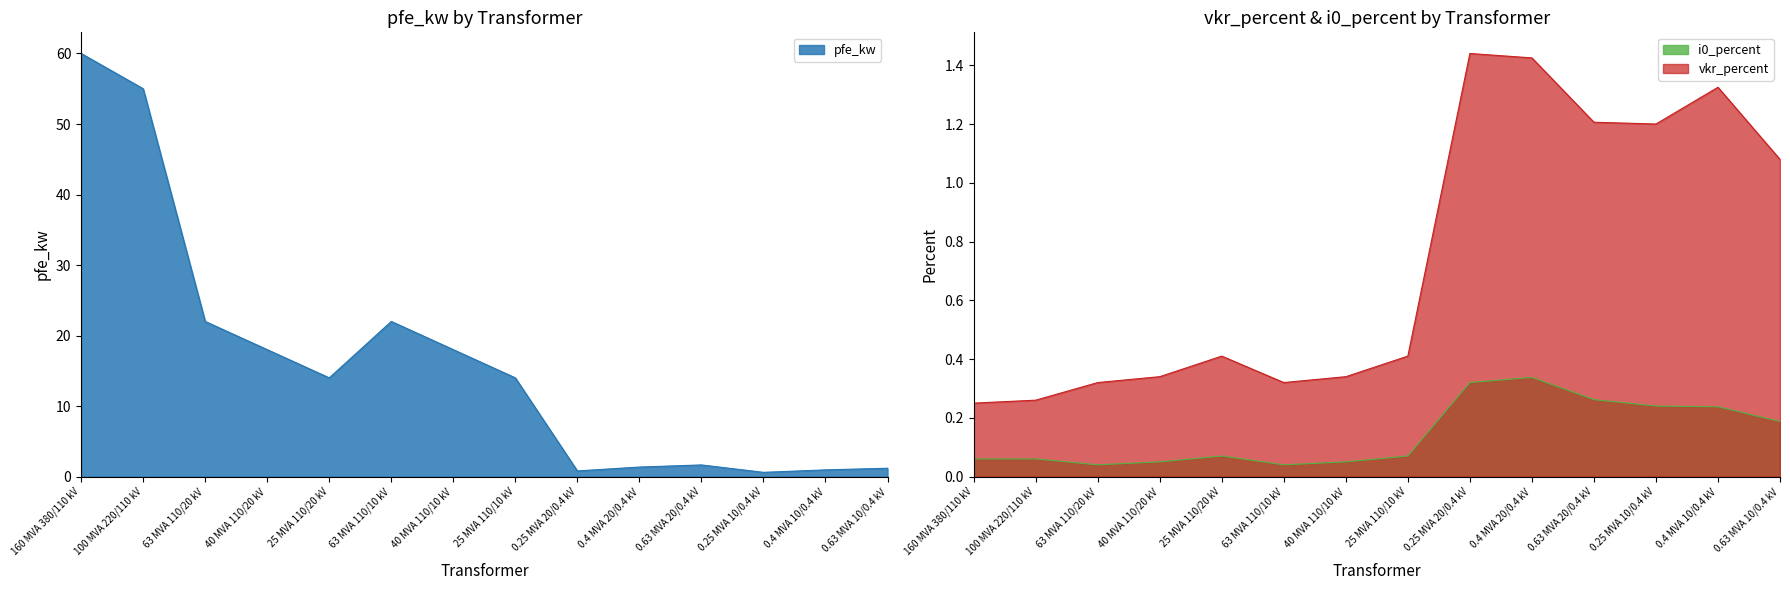

Count the number of data series in this chart.

3